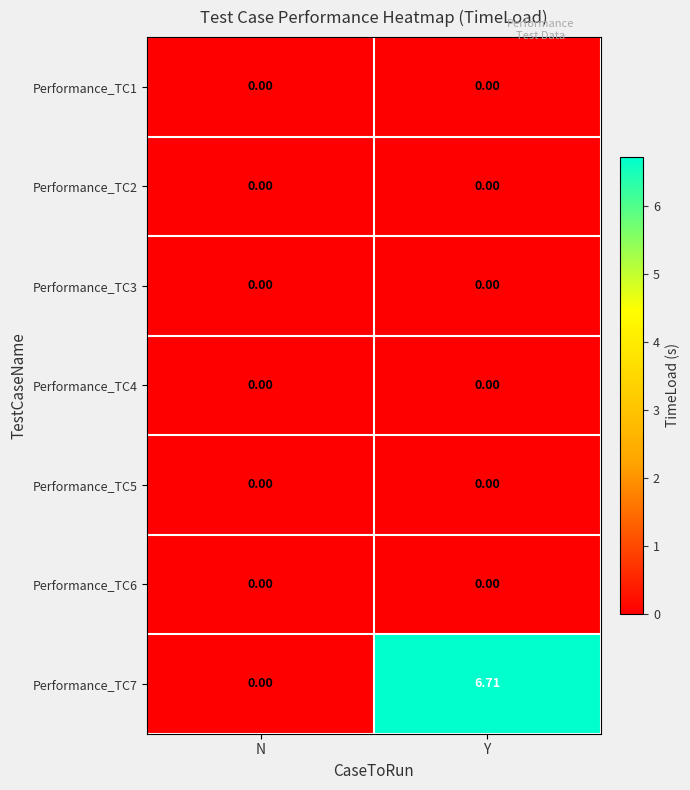

Where does the Performance_TC7 series first go above 6?

Y